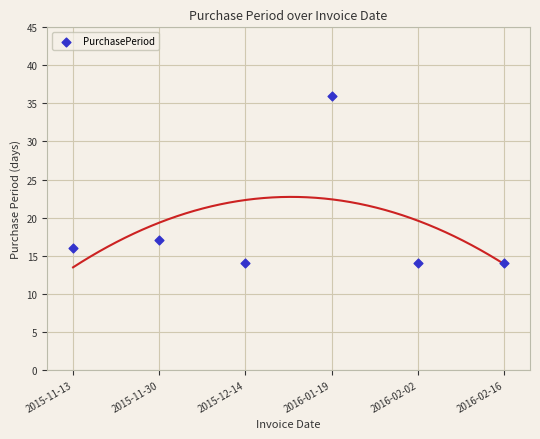

What is the range of Y values (max minus min)?

22